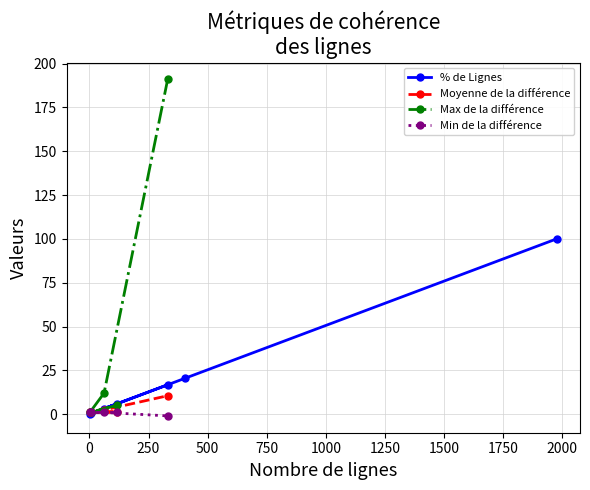

What is the value of the % de Lignes point at the 4th from the left?

5.9